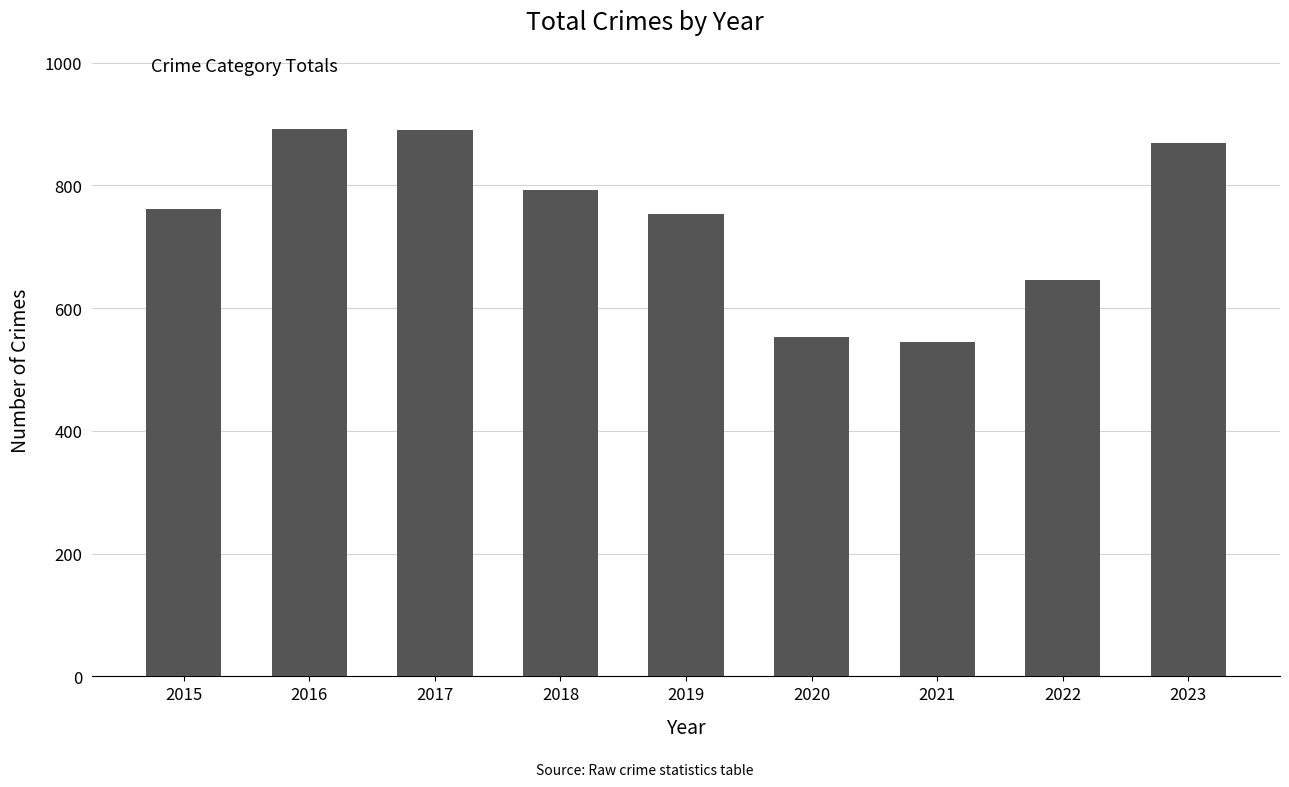

What is the difference between the second highest and second lowest values?

337